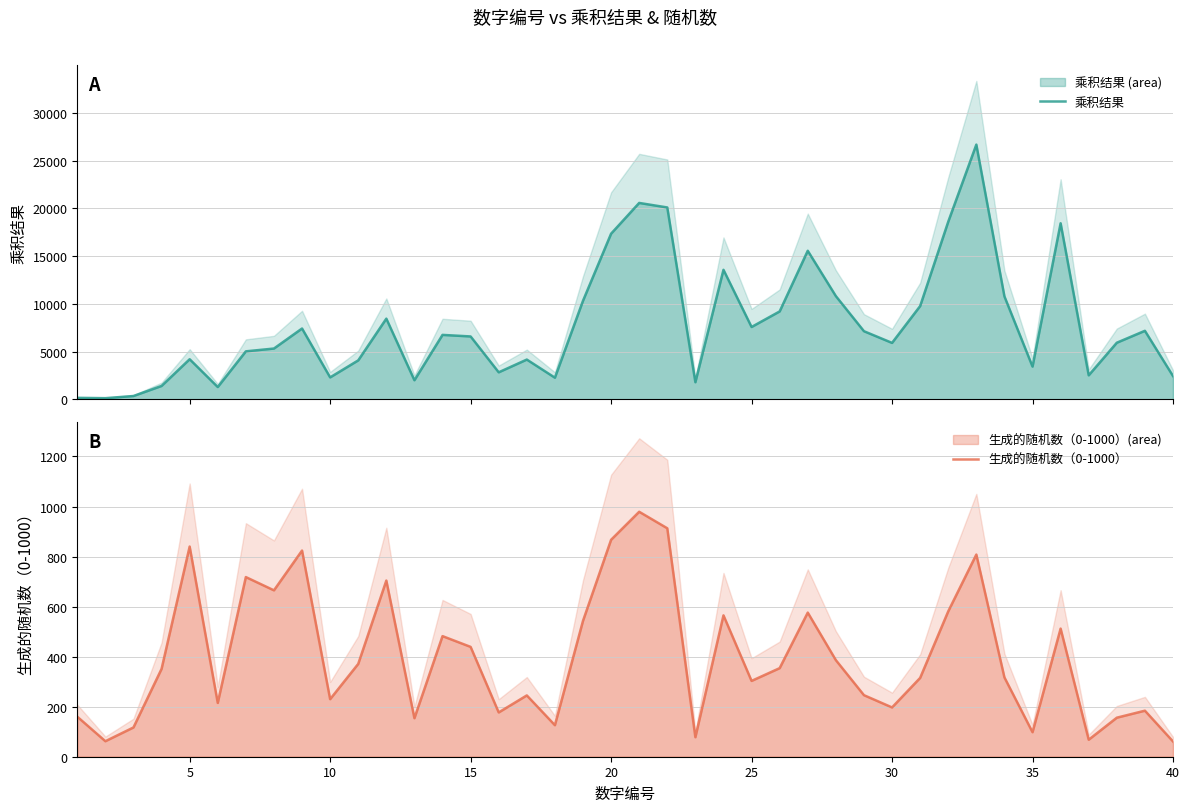

Which series has the largest range (max minus min)?

乘积结果